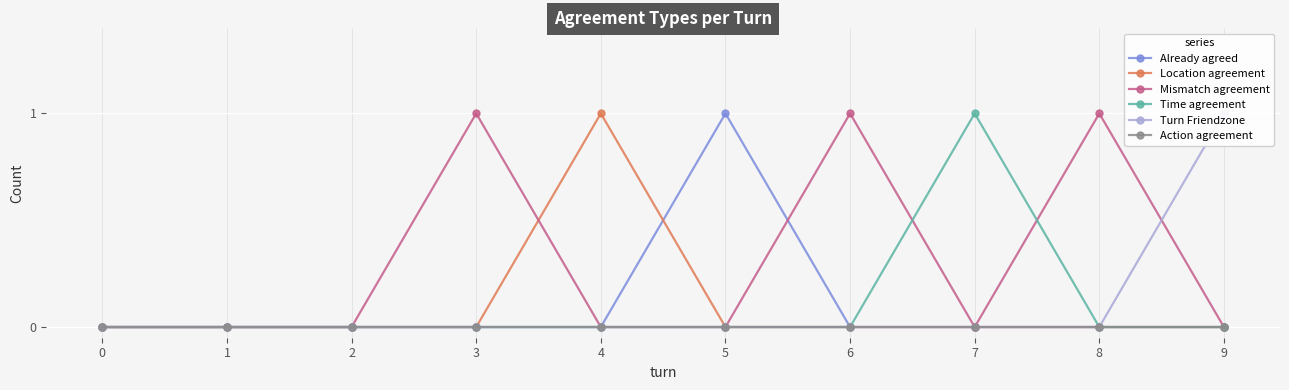

Does the chart display data point markers on the line(s)?

Yes